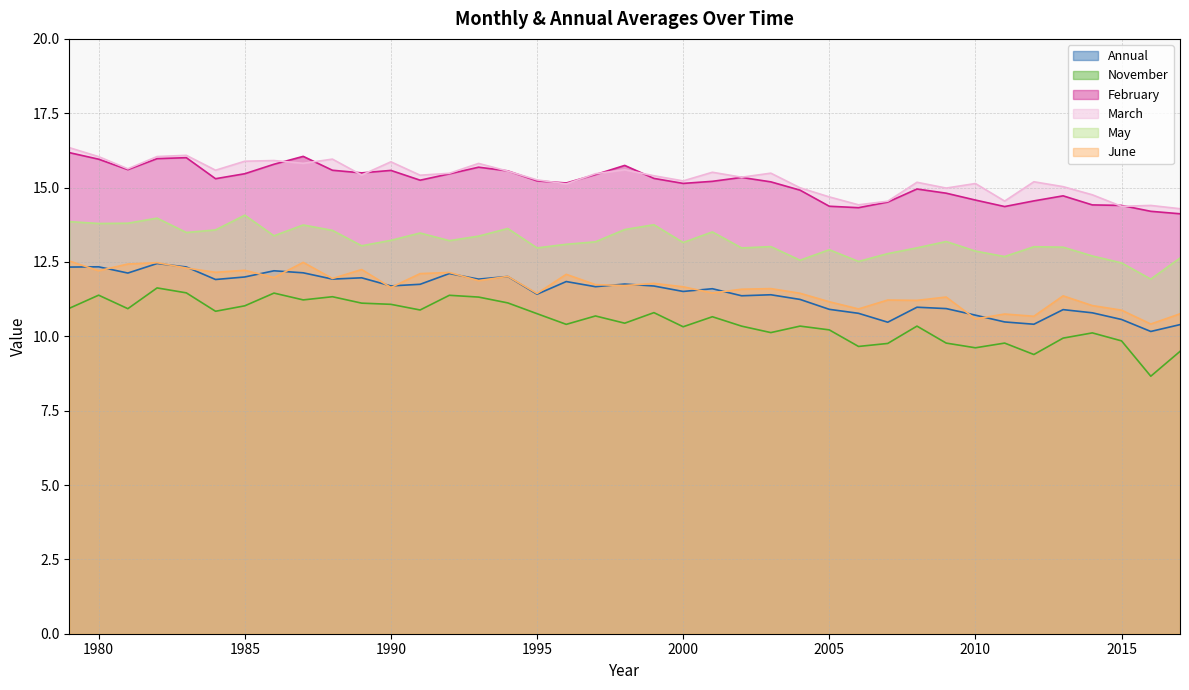

Where is the first local maximum for May?

1982